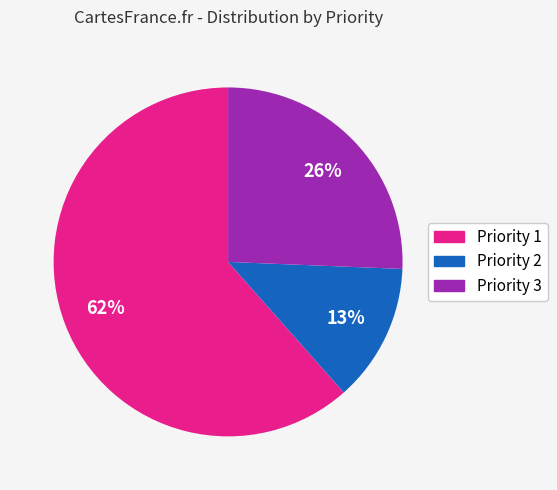

Which category has the biggest portion of the pie?

Priority 1